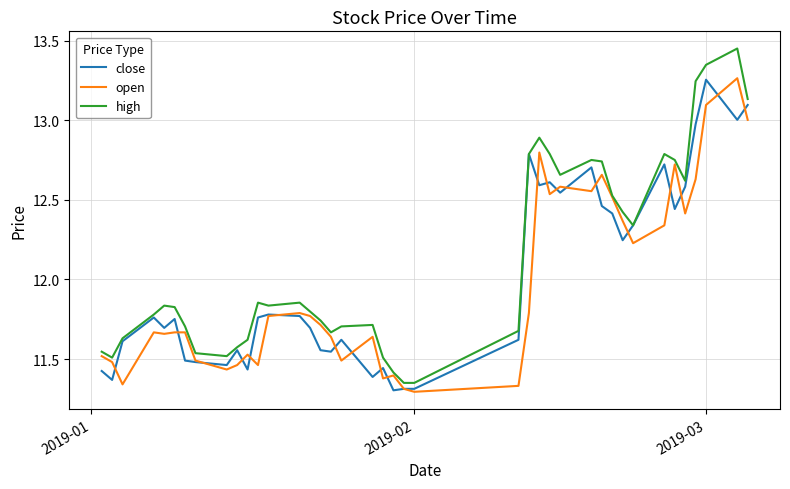

Which series has the largest total across all categories?

high